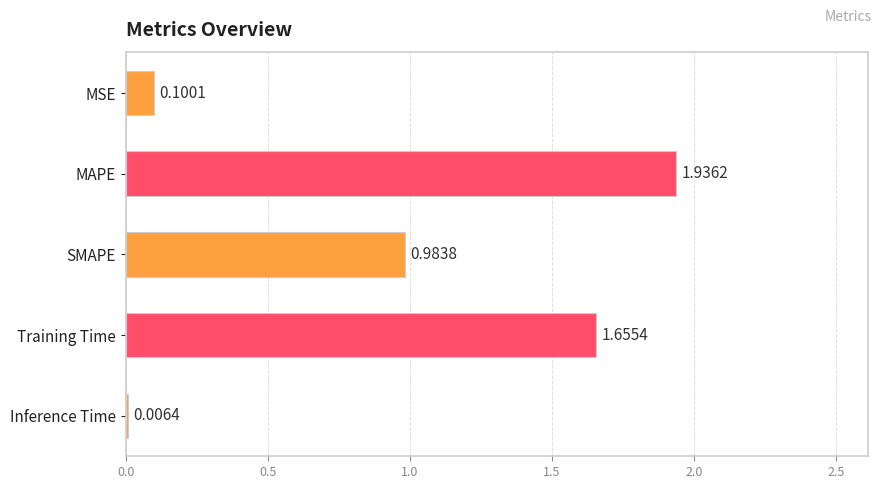

What is the sum of all values?

4.7